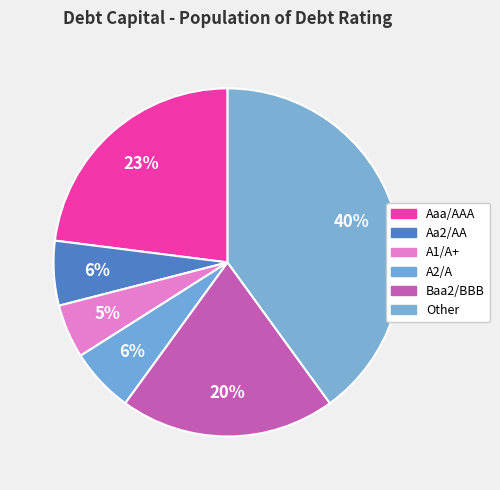

How many slices are in this pie chart?

6